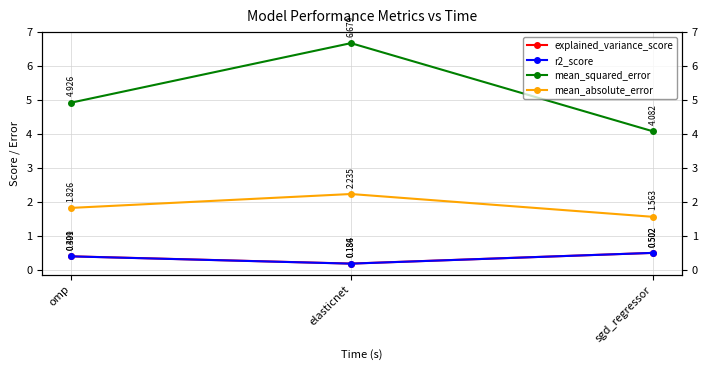

What is the sum of the mean_absolute_error values at omp and sgd_regressor?

3.4